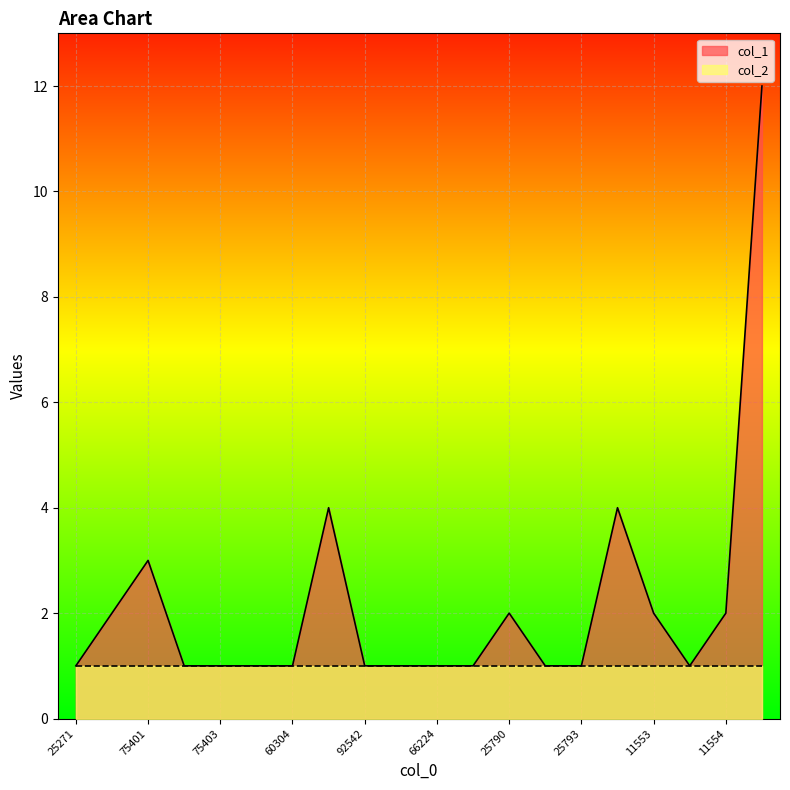

What is the change in value from 25271 to 25699?

+3